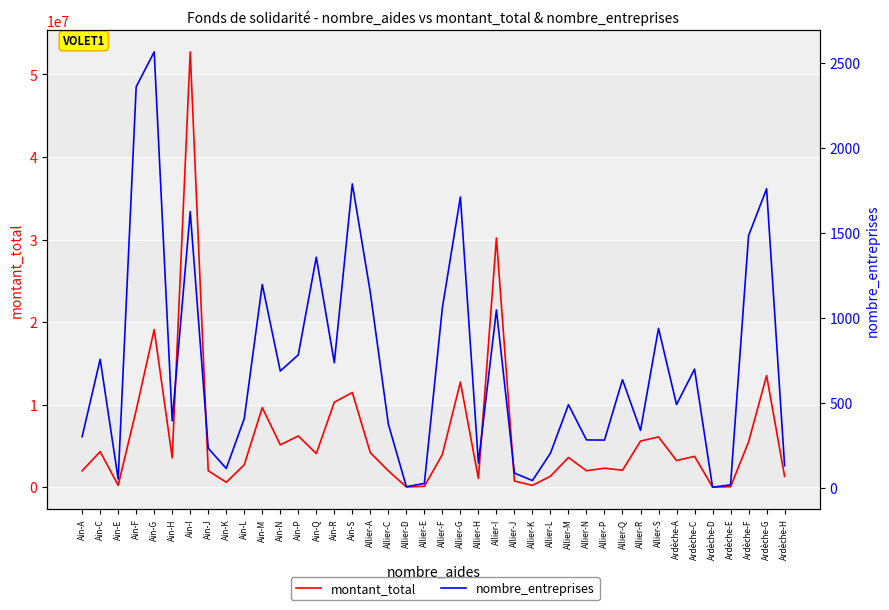

What is the sum of the nombre_entreprises values at Ardèche-C and Ain-R?

1436